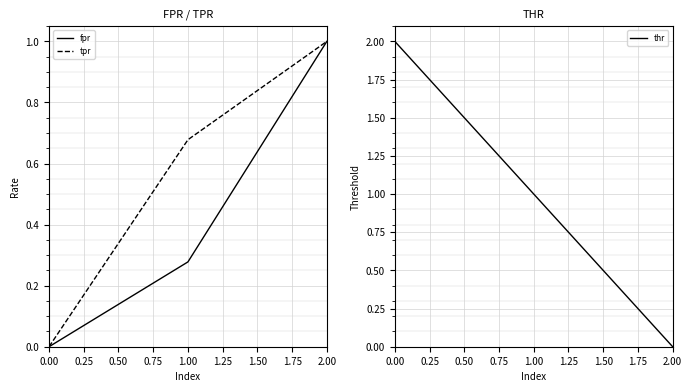

What is the difference between the maximum and minimum values in the thr series?

2